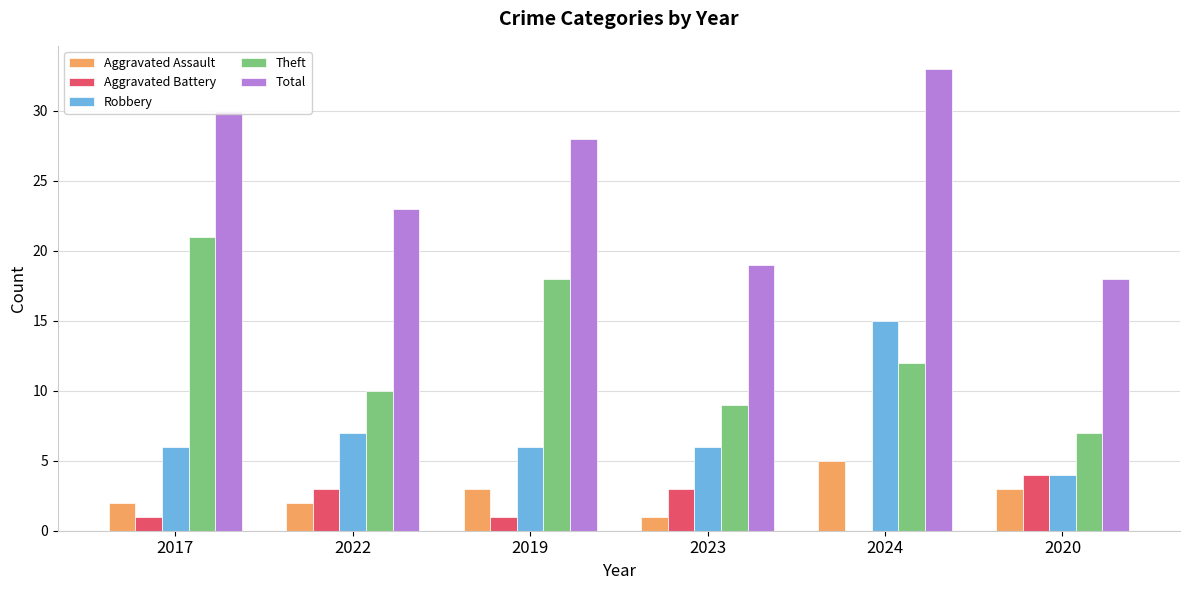

What is the highest value of the Total series?

33